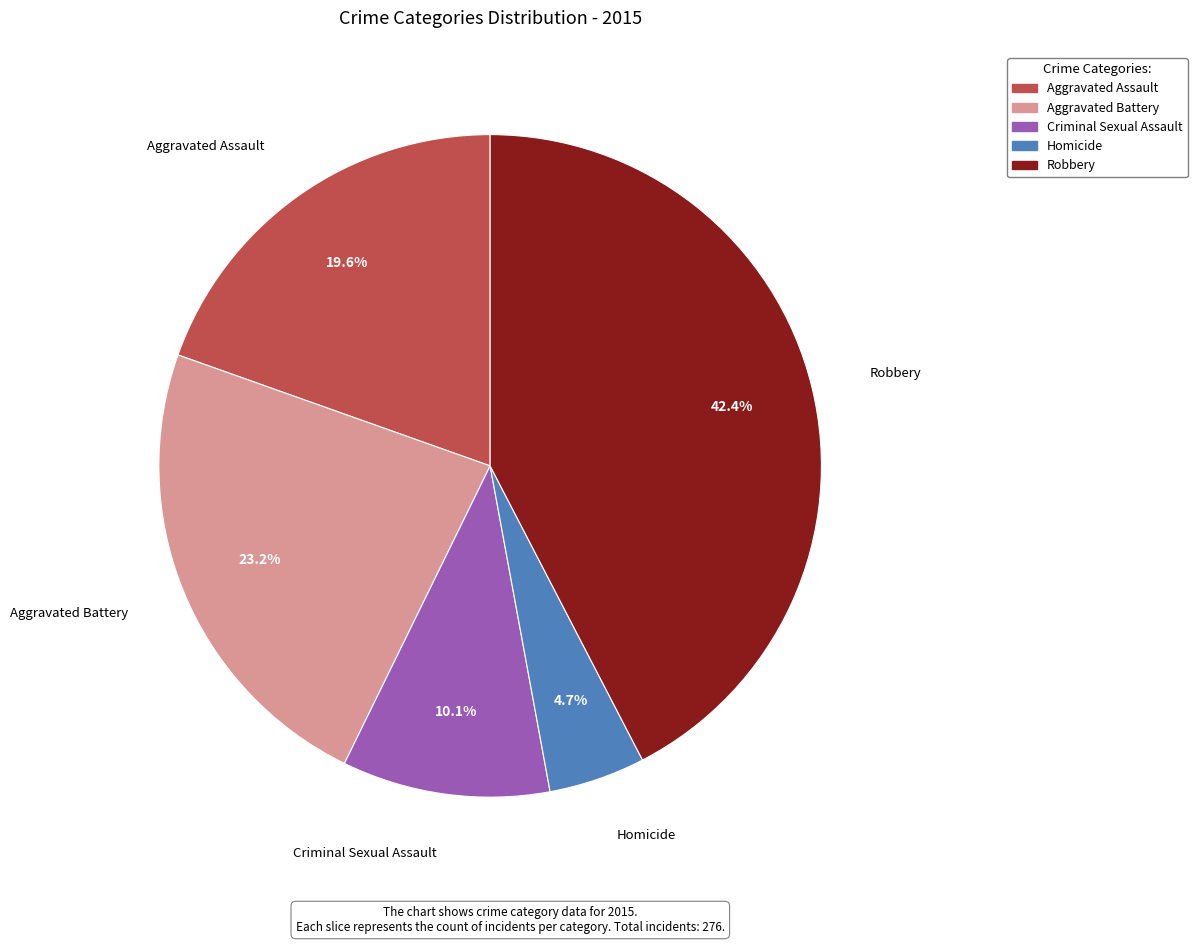

How much of the chart is everything except Aggravated Assault?

80.4%